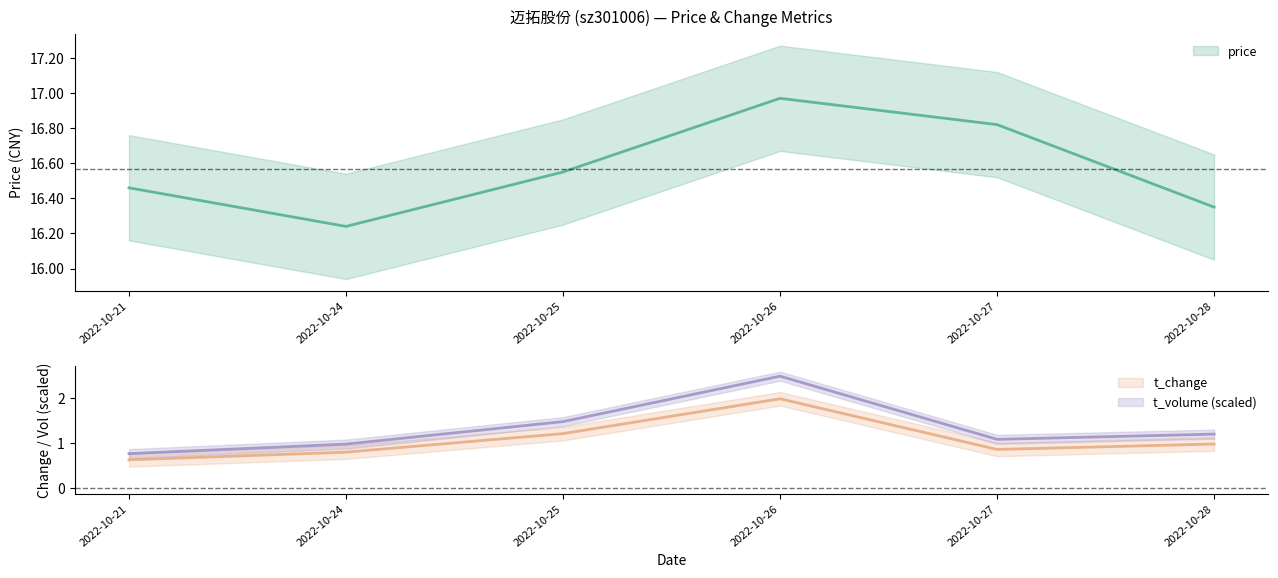

True or false: price and t_volume intersect in this chart.

False